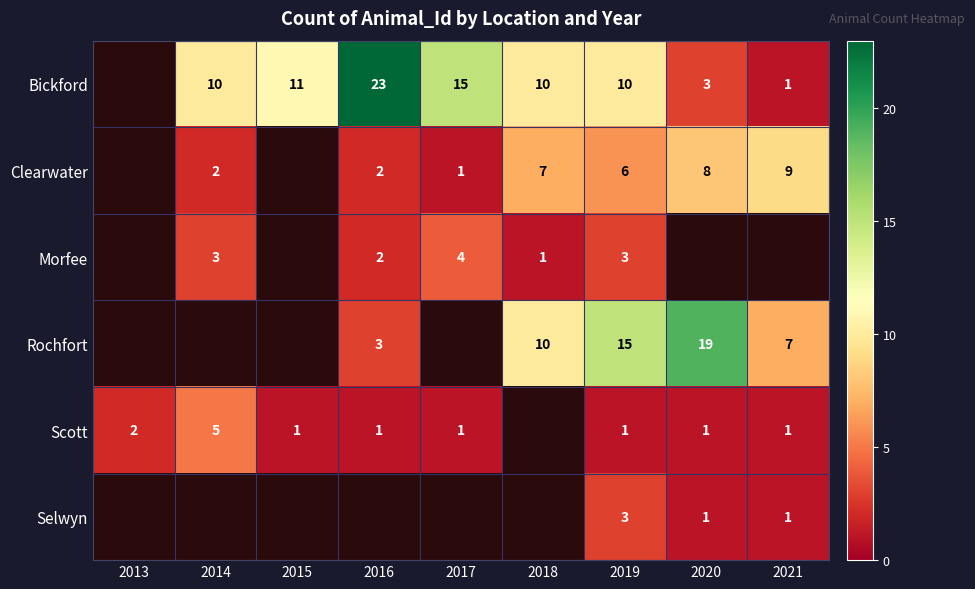

What is the minimum value shown in the chart?

1.0